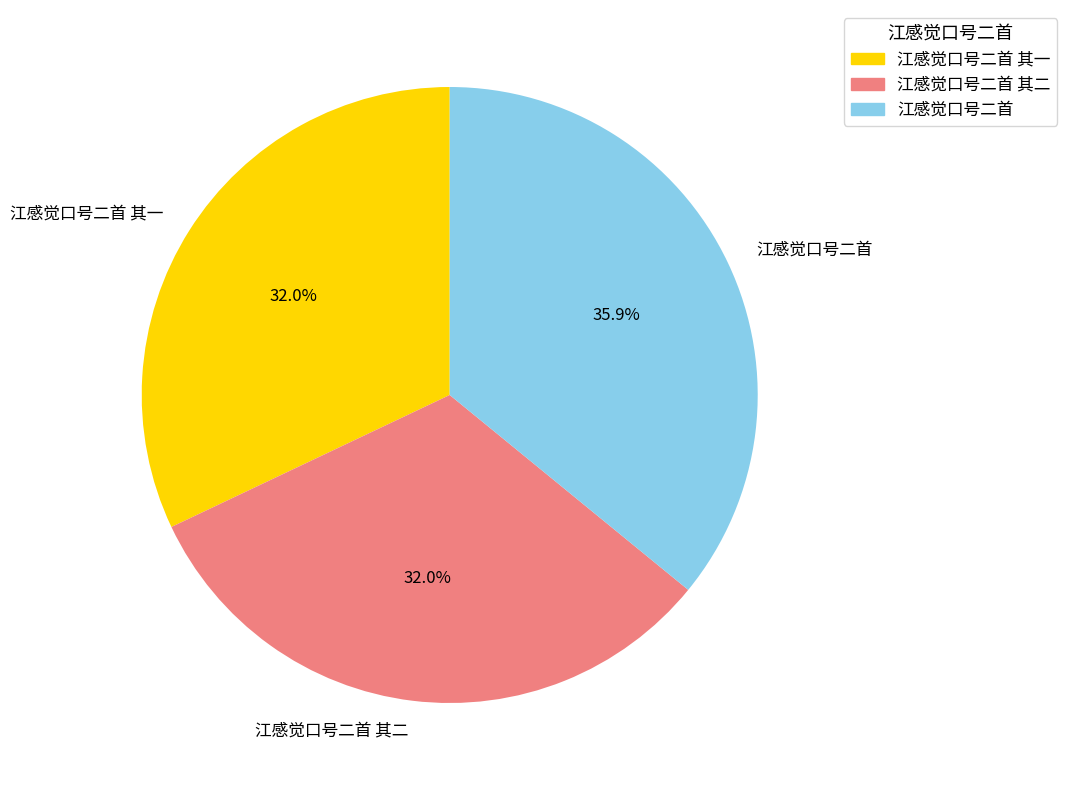

To the nearest percent, what percentage of the pie is 江感觉口号二首?

36%